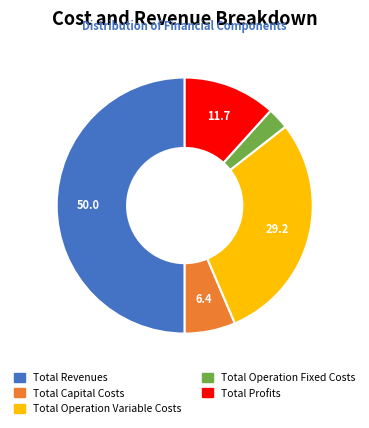

How many slices are in this pie chart?

5